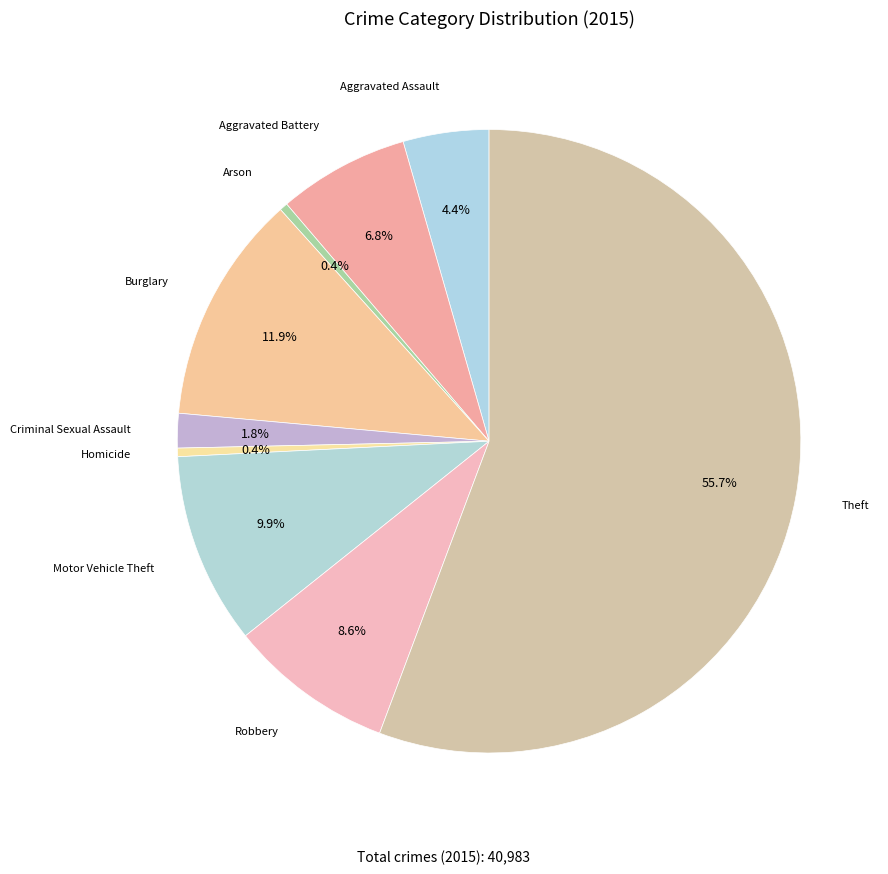

Is there any slice that represents more than half of the pie?

Yes